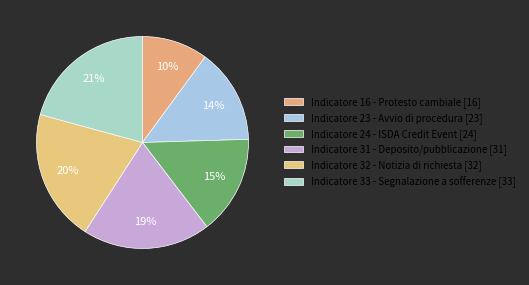

How many segments does this pie chart have?

6